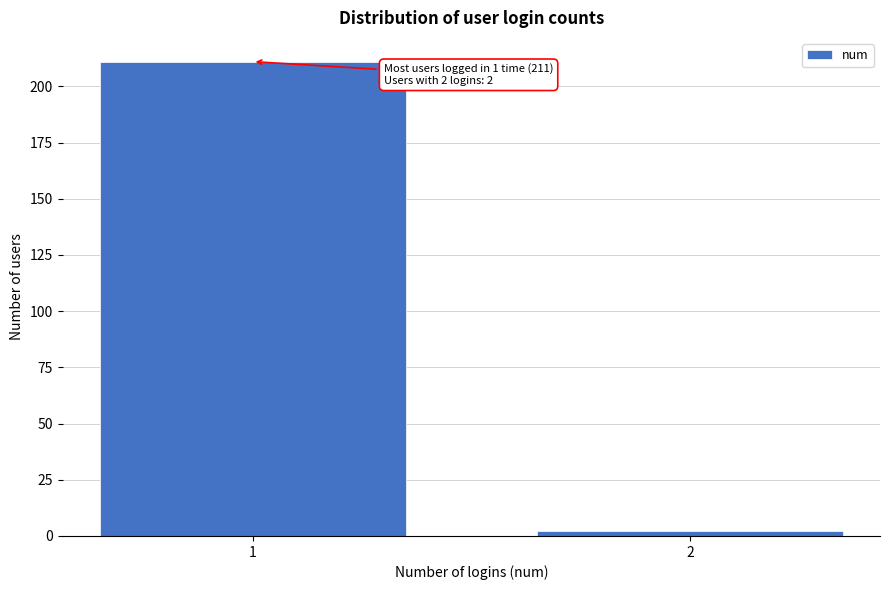

Reading right to left, list all the values displayed in this chart.

2	211